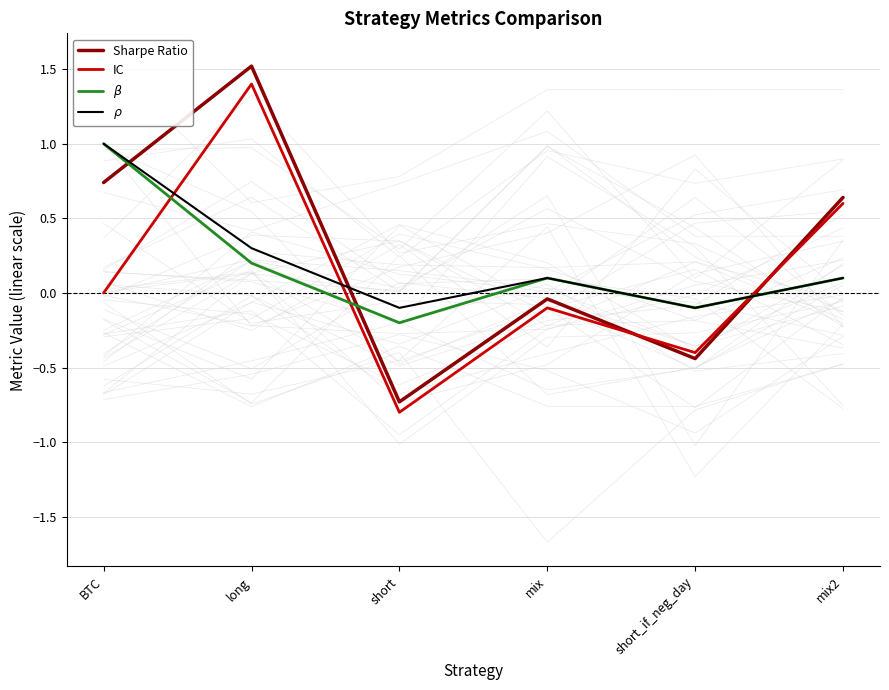

How many values in $\rho$ are below zero?

2